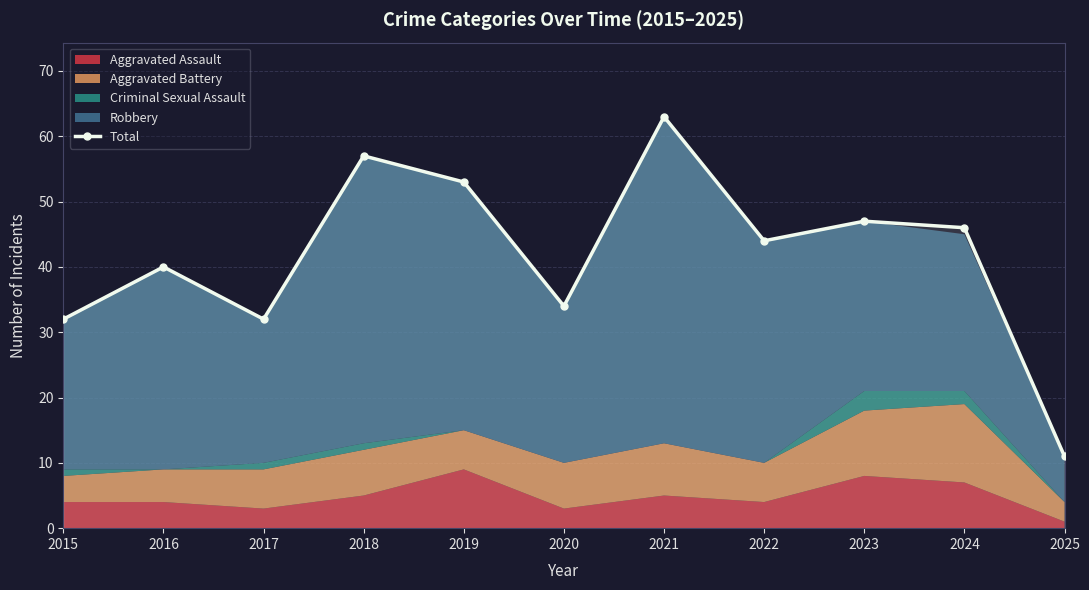

Which label corresponds to the smallest value in the chart?

2025